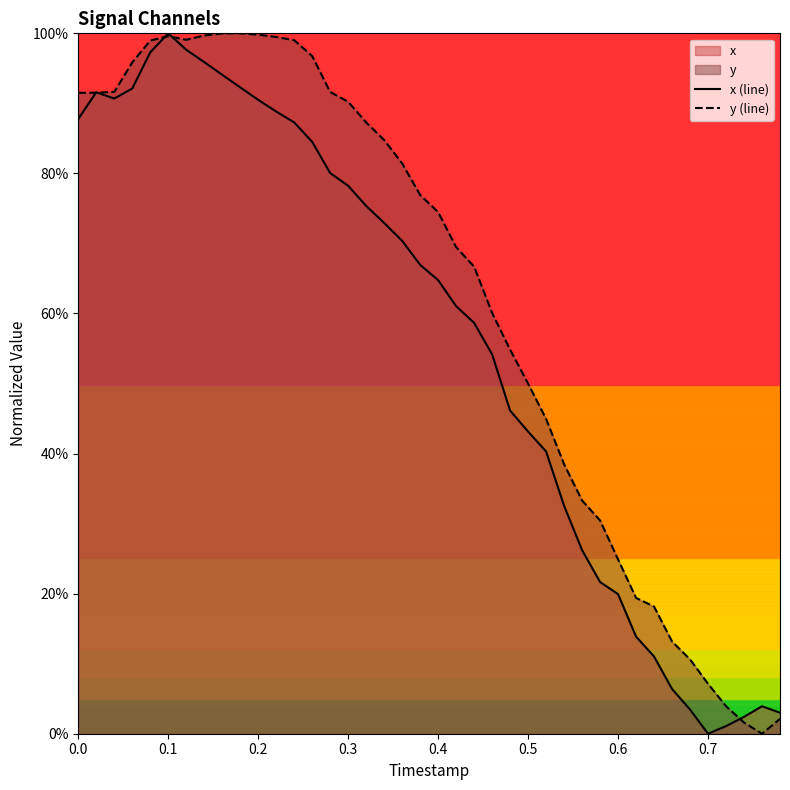

How many lines are shown in the chart?

2